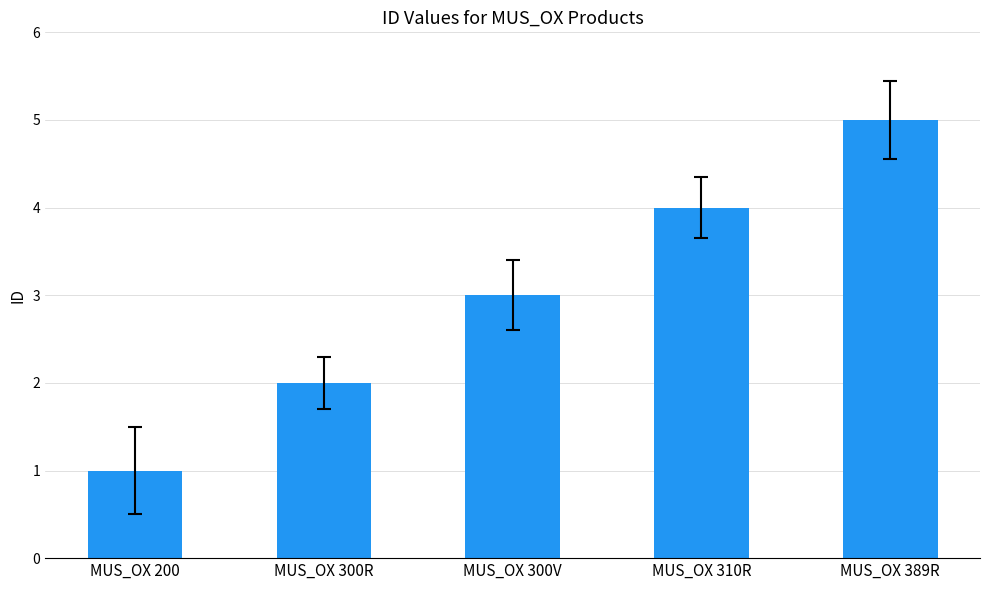

What is the difference between the maximum and minimum values?

4